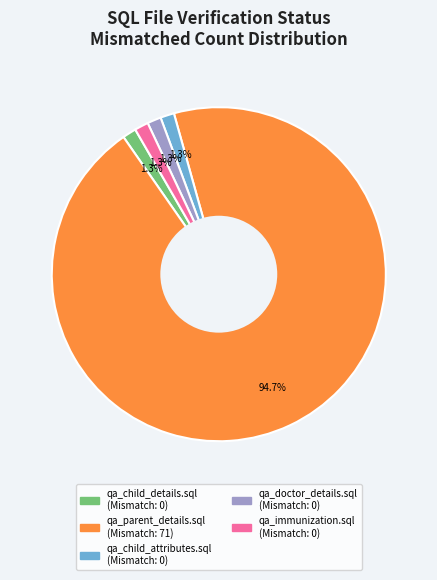

Does qa_immunization.sql account for over 50% of the chart?

No